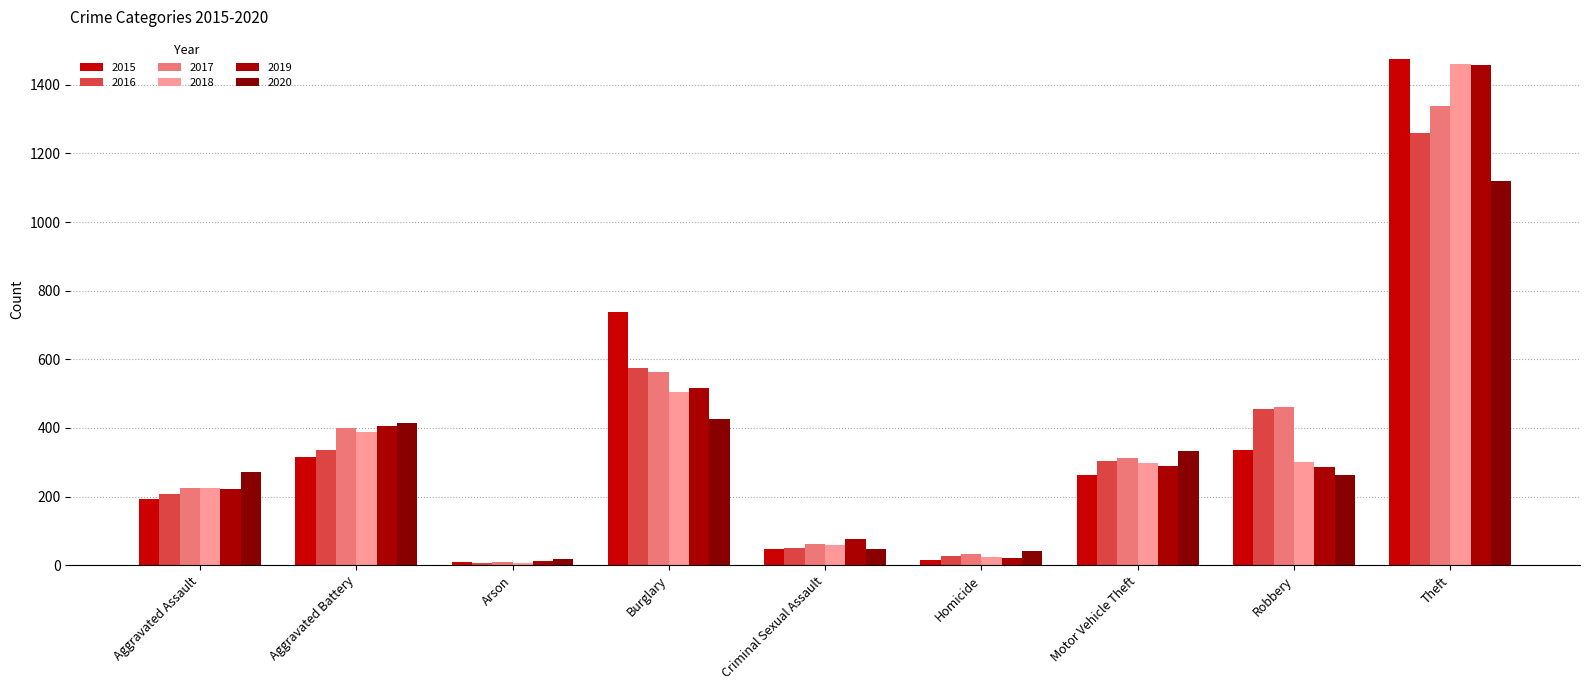

How many data points in 2019 are less than 287?

4